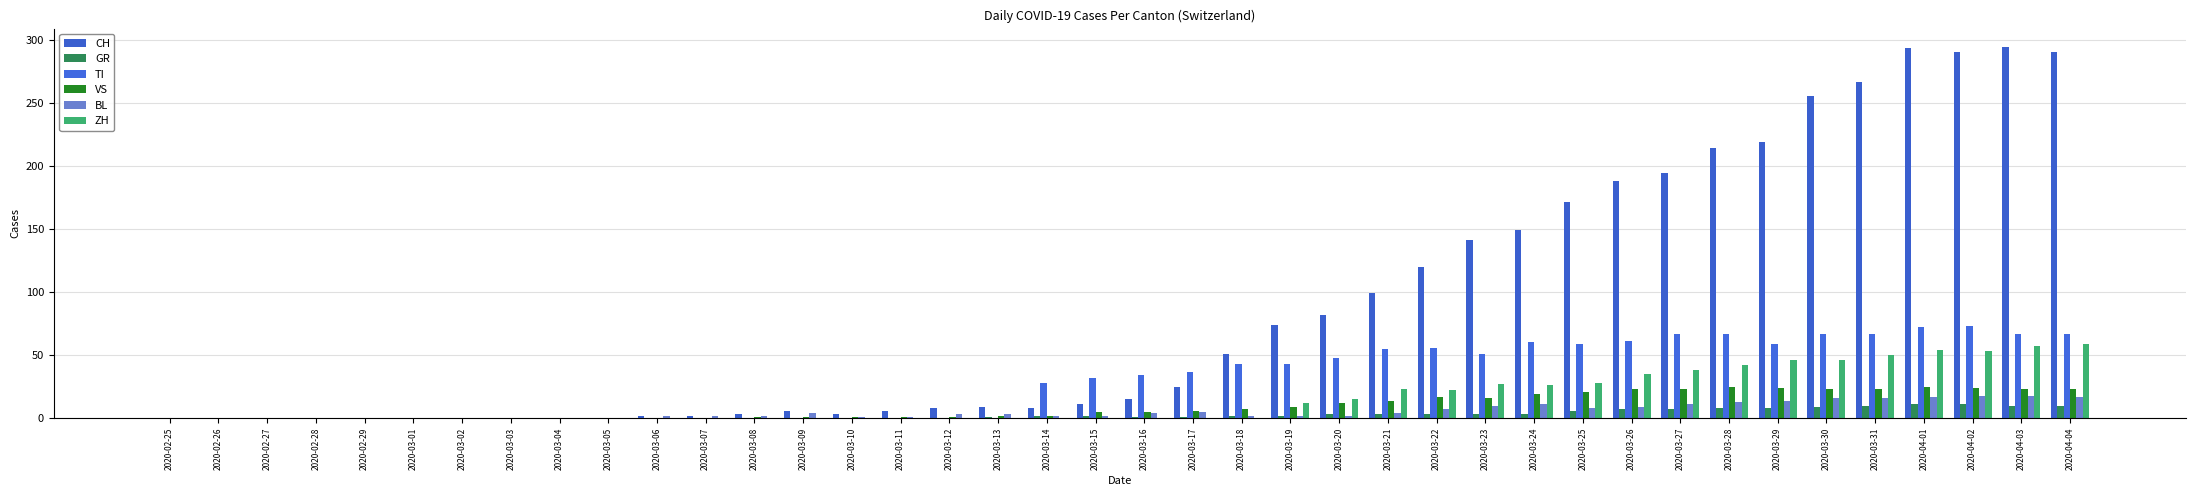

Reading right to left, extract all data points from this chart.

CH: 2020-04-04=290	2020-04-03=294	2020-04-02=290	2020-04-01=293	2020-03-31=266	2020-03-30=255	2020-03-29=219	2020-03-28=214	2020-03-27=194	2020-03-26=188	2020-03-25=171	2020-03-24=149	2020-03-23=141	2020-03-22=120	2020-03-21=99	2020-03-20=82	2020-03-19=74	2020-03-18=51	2020-03-17=25	2020-03-16=15	2020-03-15=11	2020-03-14=8	2020-03-13=9	2020-03-12=8	2020-03-11=6	2020-03-10=3	2020-03-09=6	2020-03-08=3	2020-03-07=2	2020-03-06=2	2020-03-05=0	2020-03-04=0	2020-03-03=0	2020-03-02=0	2020-03-01=0	2020-02-29=0	2020-02-28=0	2020-02-27=0	2020-02-26=0	2020-02-25=0
GR: 2020-04-04=10	2020-04-03=10	2020-04-02=11	2020-04-01=11	2020-03-31=10	2020-03-30=9	2020-03-29=8	2020-03-28=8	2020-03-27=7	2020-03-26=7	2020-03-25=6	2020-03-24=3	2020-03-23=3	2020-03-22=3	2020-03-21=3	2020-03-20=3	2020-03-19=2	2020-03-18=2	2020-03-17=1	2020-03-16=1	2020-03-15=2	2020-03-14=2	2020-03-13=1	2020-03-12=0	2020-03-11=0	2020-03-10=0	2020-03-09=0	2020-03-08=0	2020-03-07=0	2020-03-06=0	2020-03-05=0	2020-03-04=0	2020-03-03=0	2020-03-02=0	2020-03-01=0	2020-02-29=0	2020-02-28=0	2020-02-27=0	2020-02-26=0	2020-02-25=0
TI: 2020-04-04=67	2020-04-03=67	2020-04-02=73	2020-04-01=72	2020-03-31=67	2020-03-30=67	2020-03-29=59	2020-03-28=67	2020-03-27=67	2020-03-26=61	2020-03-25=59	2020-03-24=60	2020-03-23=51	2020-03-22=56	2020-03-21=55	2020-03-20=48	2020-03-19=43	2020-03-18=43	2020-03-17=37	2020-03-16=34	2020-03-15=32	2020-03-14=28	2020-03-13=0	2020-03-12=0	2020-03-11=0	2020-03-10=0	2020-03-09=0	2020-03-08=0	2020-03-07=0	2020-03-06=0	2020-03-05=0	2020-03-04=0	2020-03-03=0	2020-03-02=0	2020-03-01=0	2020-02-29=0	2020-02-28=0	2020-02-27=0	2020-02-26=0	2020-02-25=0
VS: 2020-04-04=23	2020-04-03=23	2020-04-02=24	2020-04-01=25	2020-03-31=23	2020-03-30=23	2020-03-29=24	2020-03-28=25	2020-03-27=23	2020-03-26=23	2020-03-25=21	2020-03-24=19	2020-03-23=16	2020-03-22=17	2020-03-21=14	2020-03-20=12	2020-03-19=9	2020-03-18=7	2020-03-17=6	2020-03-16=5	2020-03-15=5	2020-03-14=2	2020-03-13=2	2020-03-12=1	2020-03-11=1	2020-03-10=1	2020-03-09=1	2020-03-08=1	2020-03-07=0	2020-03-06=0	2020-03-05=0	2020-03-04=0	2020-03-03=0	2020-03-02=0	2020-03-01=0	2020-02-29=0	2020-02-28=0	2020-02-27=0	2020-02-26=0	2020-02-25=0
BL: 2020-04-04=17	2020-04-03=18	2020-04-02=18	2020-04-01=17	2020-03-31=16	2020-03-30=16	2020-03-29=14	2020-03-28=13	2020-03-27=11	2020-03-26=9	2020-03-25=8	2020-03-24=11	2020-03-23=10	2020-03-22=7	2020-03-21=4	2020-03-20=2	2020-03-19=2	2020-03-18=2	2020-03-17=5	2020-03-16=4	2020-03-15=2	2020-03-14=2	2020-03-13=3	2020-03-12=3	2020-03-11=1	2020-03-10=1	2020-03-09=4	2020-03-08=2	2020-03-07=2	2020-03-06=2	2020-03-05=0	2020-03-04=0	2020-03-03=0	2020-03-02=0	2020-03-01=0	2020-02-29=0	2020-02-28=0	2020-02-27=0	2020-02-26=0	2020-02-25=0
ZH: 2020-04-04=59	2020-04-03=57	2020-04-02=53	2020-04-01=54	2020-03-31=50	2020-03-30=46	2020-03-29=46	2020-03-28=42	2020-03-27=38	2020-03-26=35	2020-03-25=28	2020-03-24=26	2020-03-23=27	2020-03-22=22	2020-03-21=23	2020-03-20=15	2020-03-19=12	2020-03-18=0	2020-03-17=0	2020-03-16=0	2020-03-15=0	2020-03-14=0	2020-03-13=0	2020-03-12=0	2020-03-11=0	2020-03-10=0	2020-03-09=0	2020-03-08=0	2020-03-07=0	2020-03-06=0	2020-03-05=0	2020-03-04=0	2020-03-03=0	2020-03-02=0	2020-03-01=0	2020-02-29=0	2020-02-28=0	2020-02-27=0	2020-02-26=0	2020-02-25=0